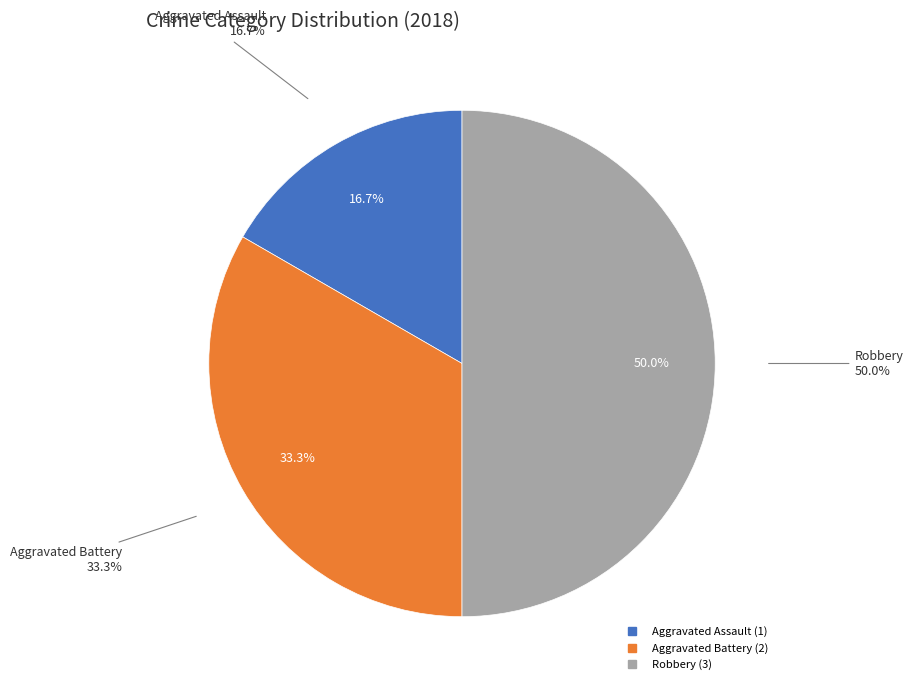

To the nearest percent, what portion does Robbery represent?

50%